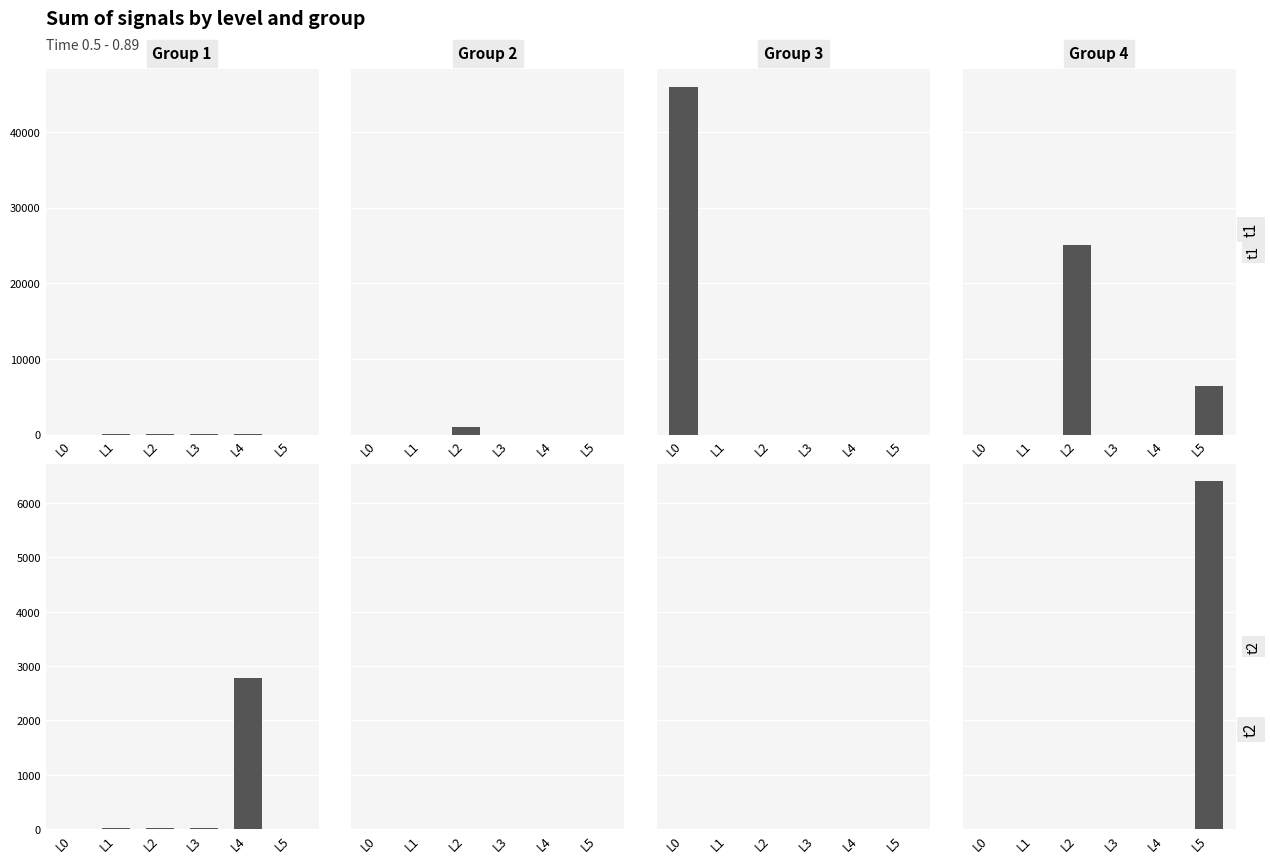

What is the difference between the Group1 values at L5 and L1?

24